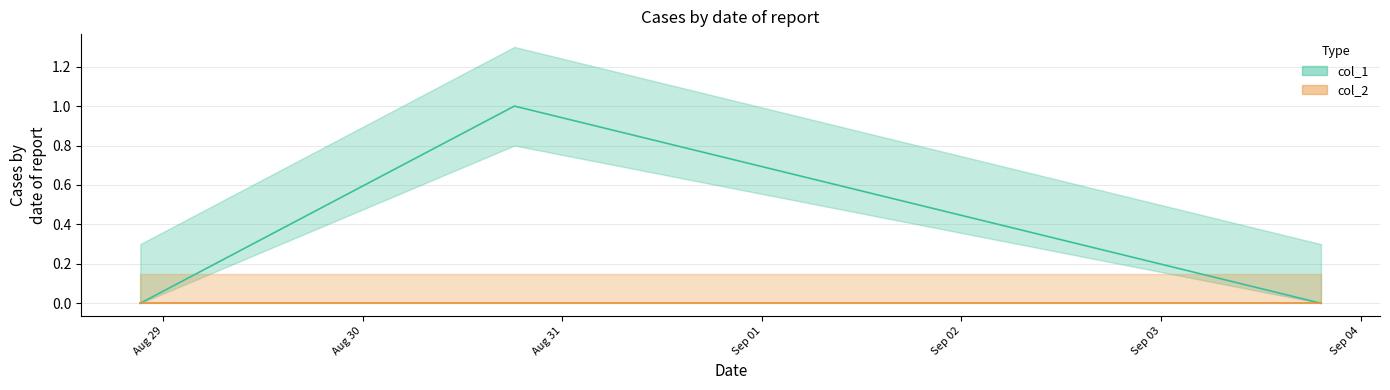

Is it true that the value at 1567188836 is 2?

False